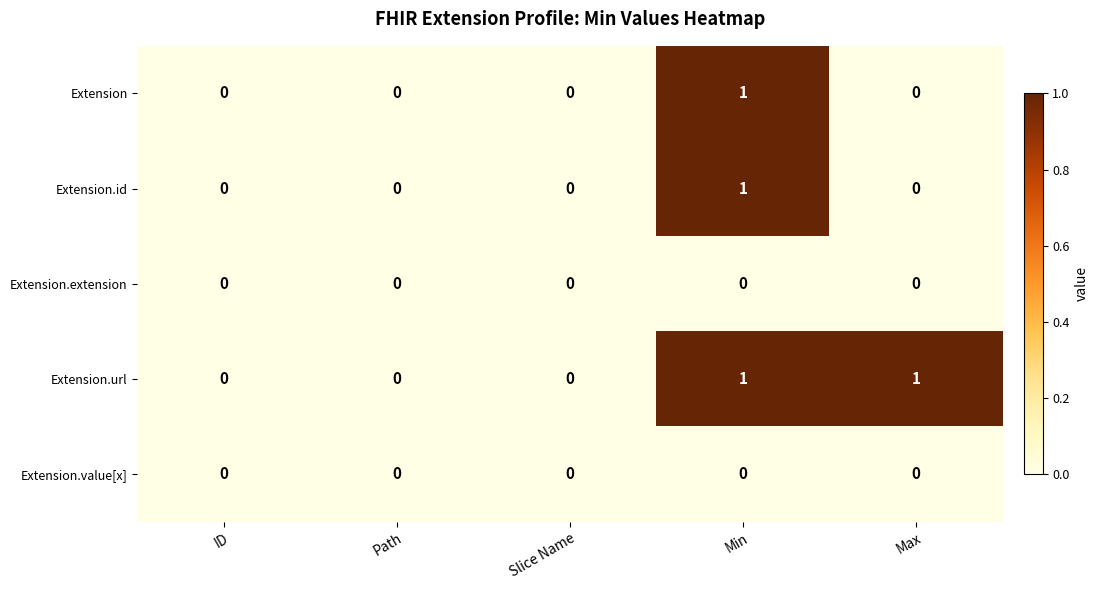

What is the total value across all series at Min?

3